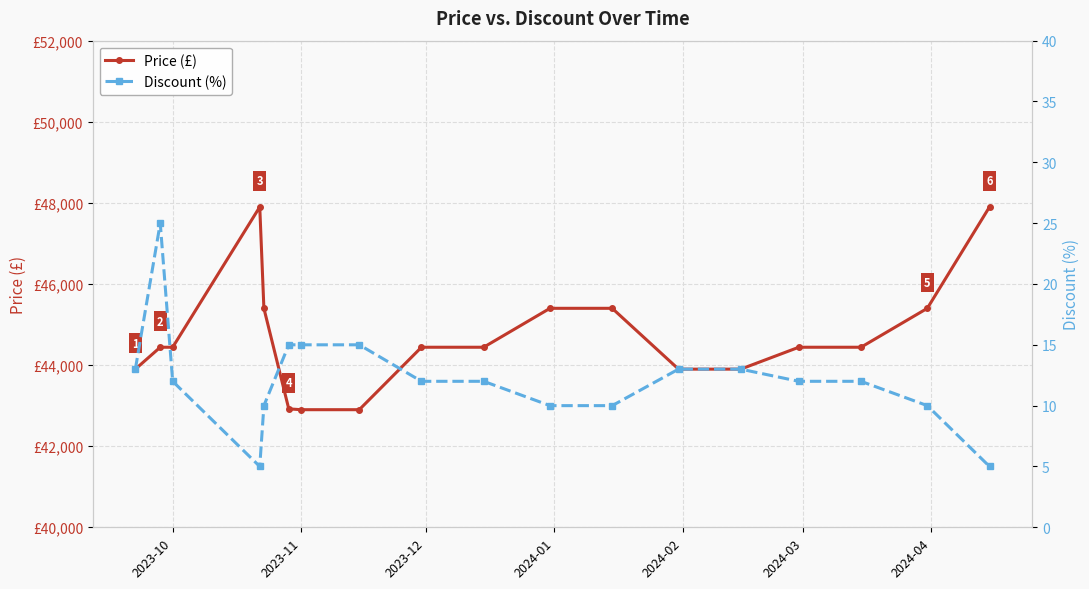

True or false: Price (£) and Discount (%) cross at least once.

False